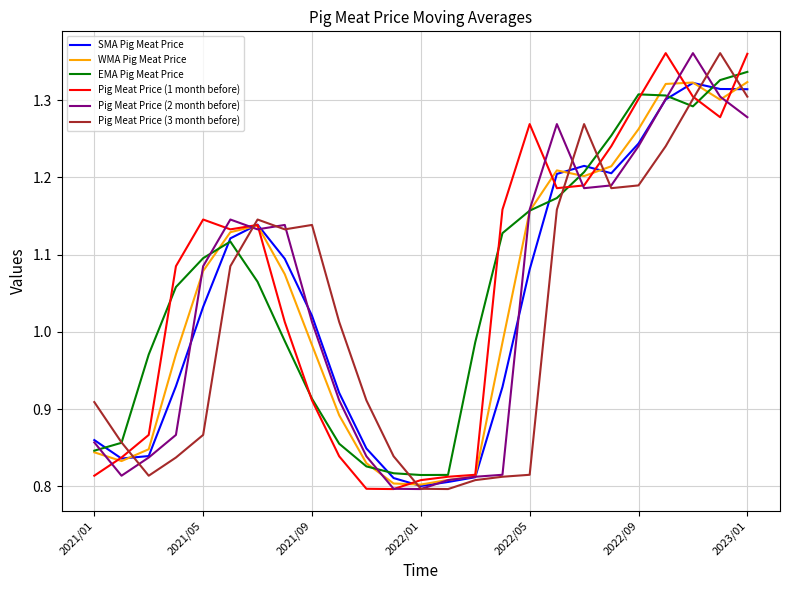

Where does the Pig Meat Price (2 month before) series first go above 1?

2021/05